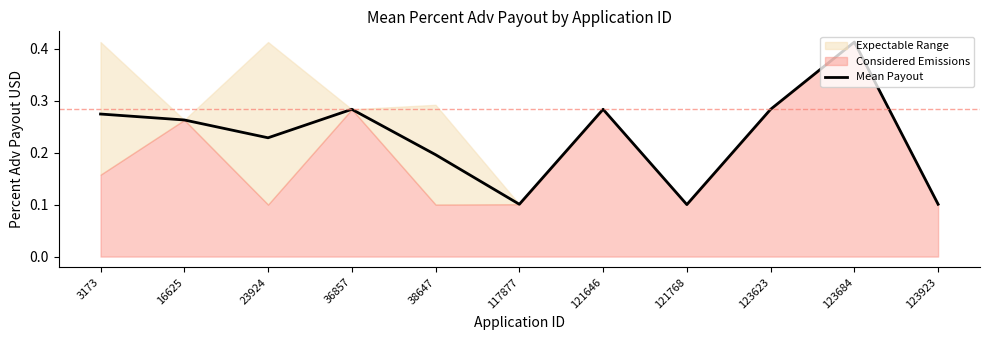

How many points are higher than both their immediate neighbors (excluding endpoints)?

3